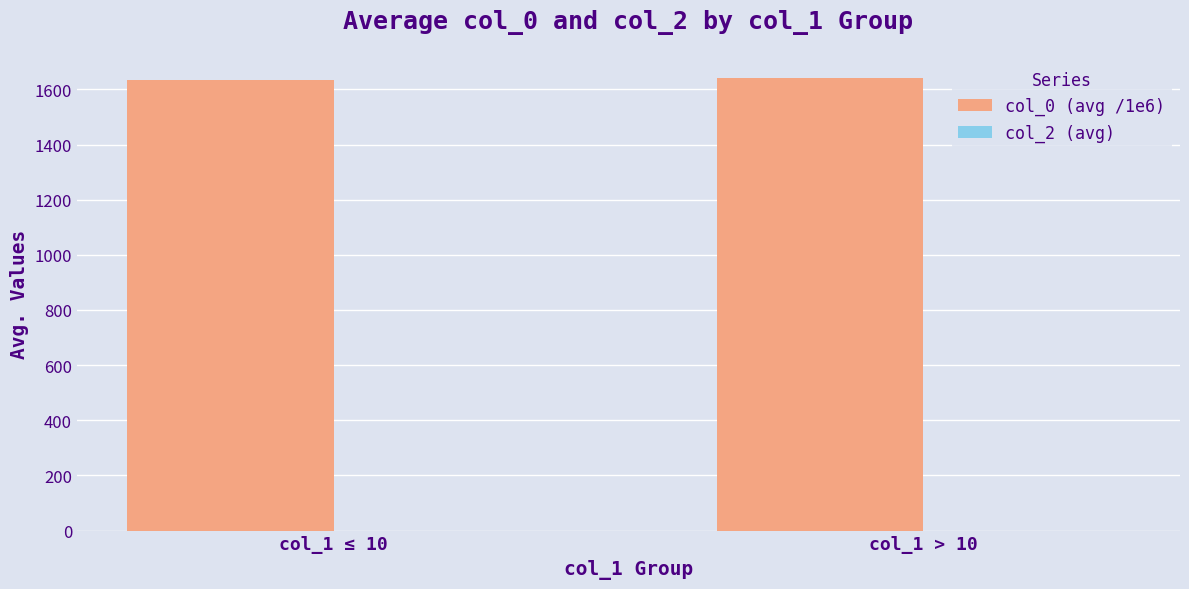

What is the label of the 2nd bar from the left?

col_1 > 10